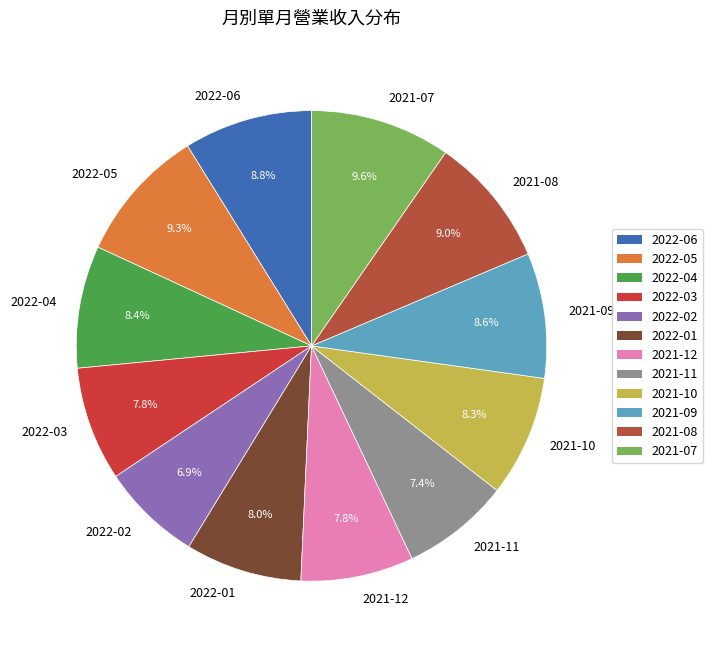

To the nearest percent, what is the difference between the 2021-12 and 2022-05 slice percentages?

2%